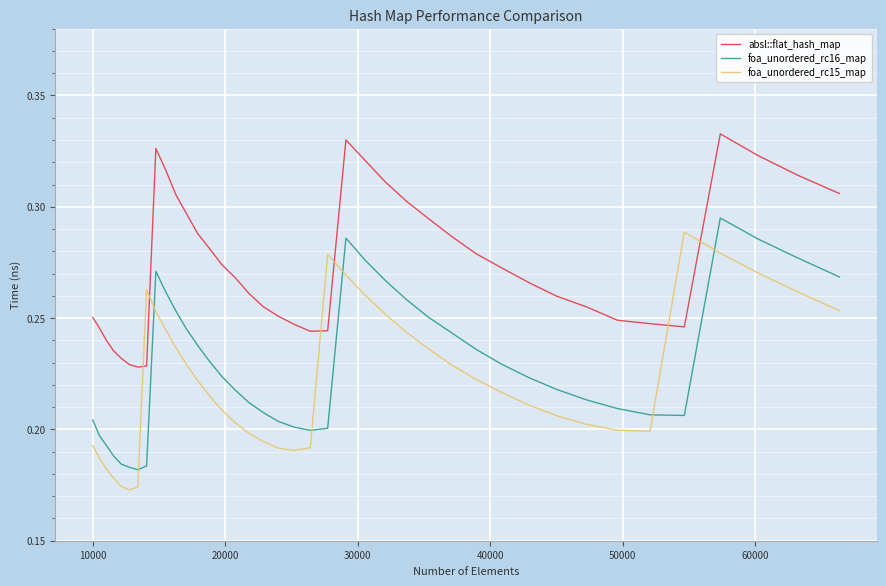

What are all the series names shown in the legend?

absl::flat_hash_map, foa_unordered_rc16_map, foa_unordered_rc15_map